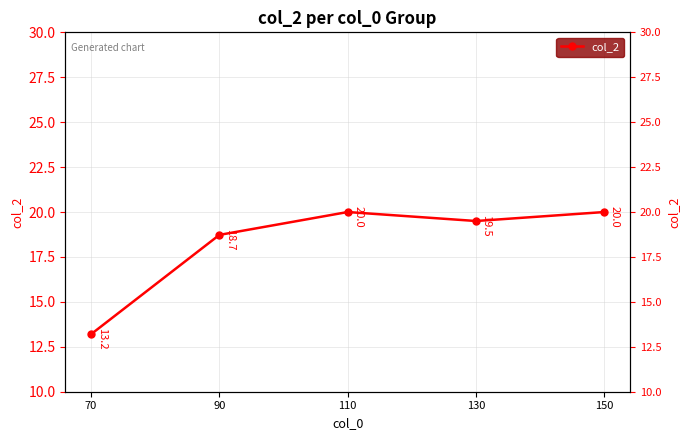

At which category does the chart reach its minimum across all series?

70